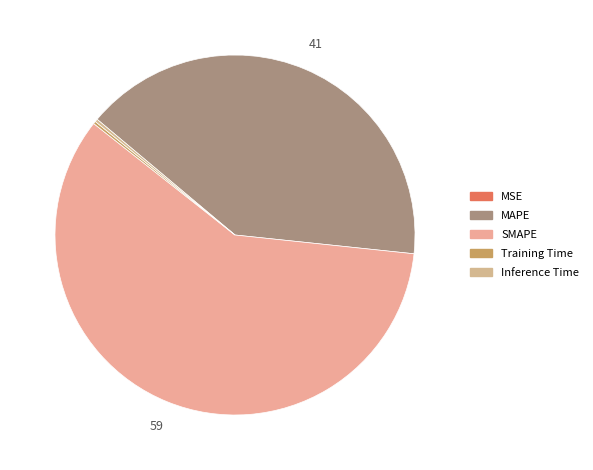

Combined, what portion of the pie is Training Time and Inference Time?

0.5%